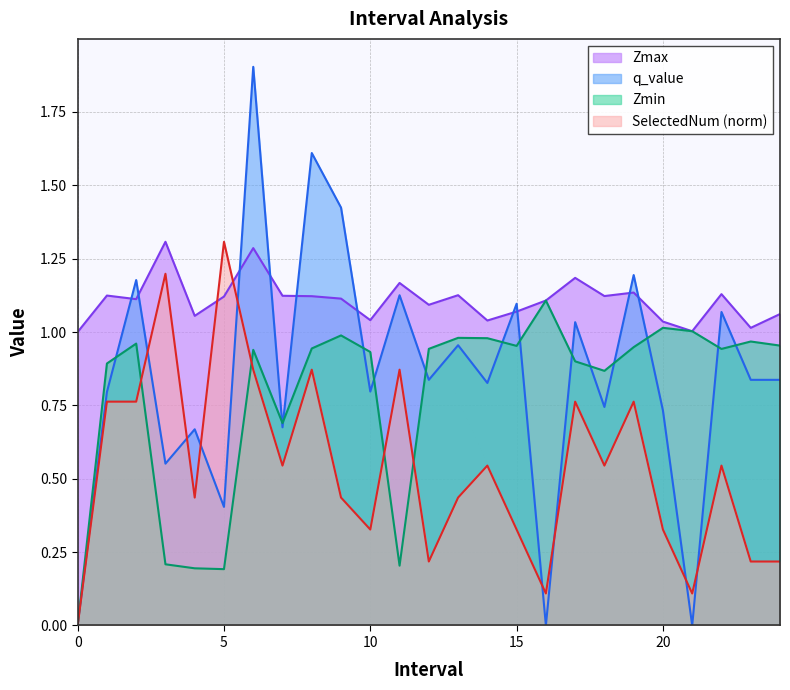

Which series has the largest range (max minus min)?

q_value